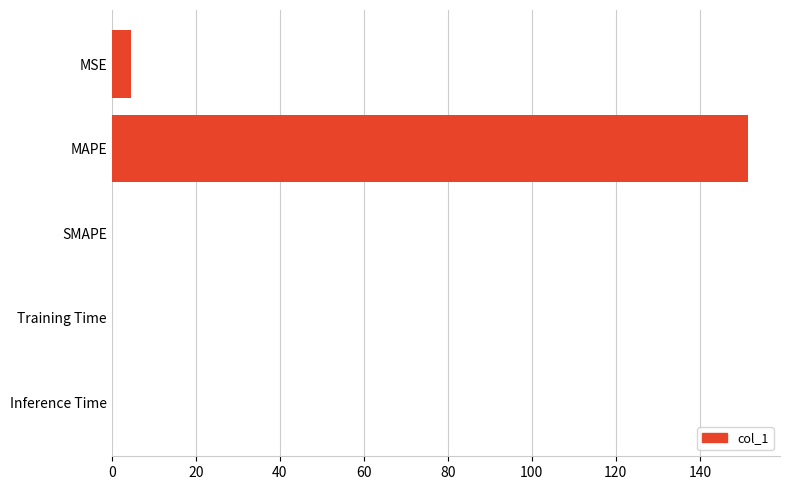

What is the sum of all values?

156.2